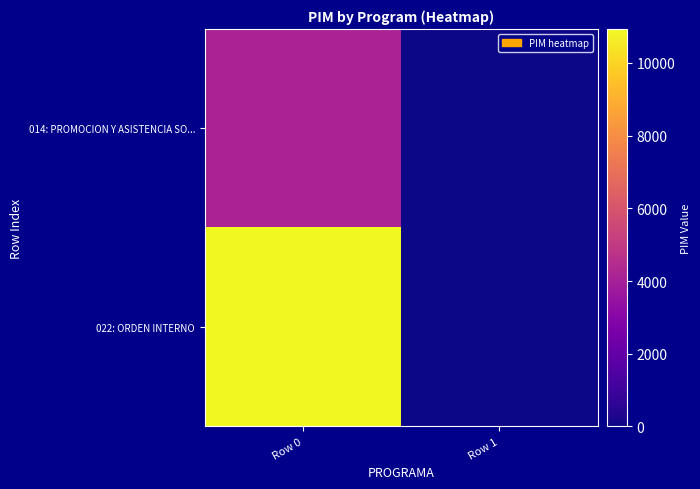

List the series in order of their peak value, highest first.

022: ORDEN INTERNO, 014: PROMOCION Y ASISTENCIA SO...